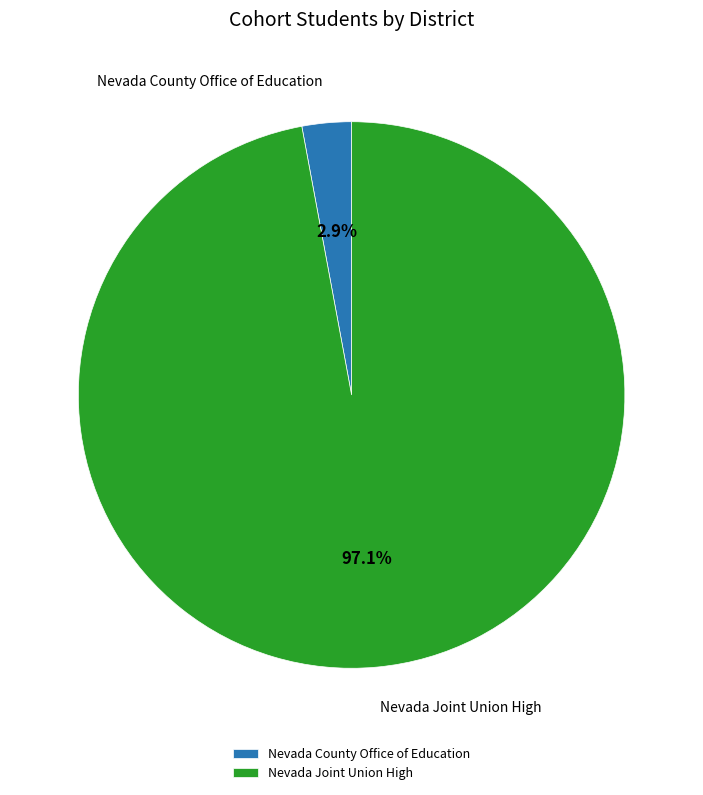

Which category accounts for the majority?

Nevada Joint Union High